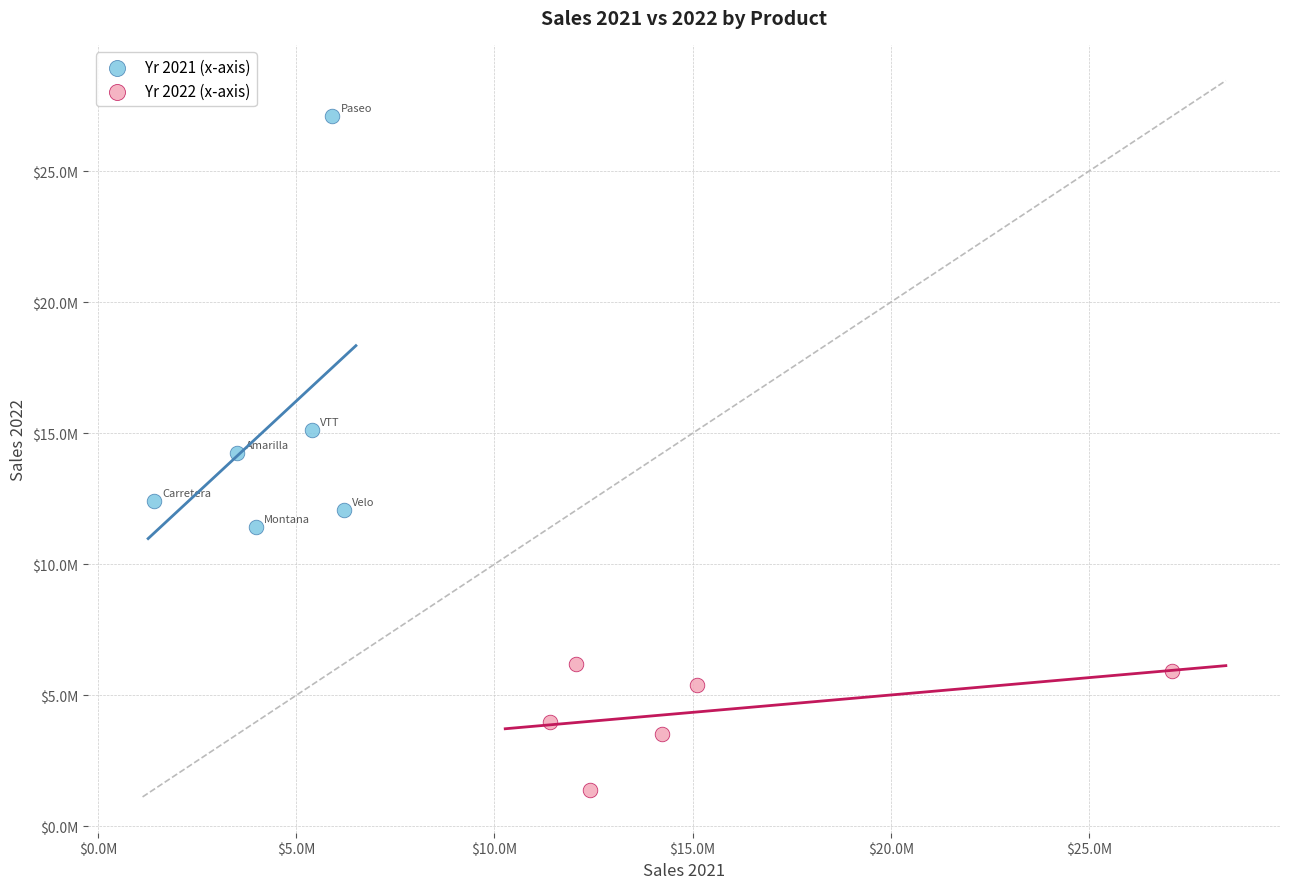

What are all the series names shown in the legend?

Yr 2021 (x-axis), Yr 2022 (x-axis)